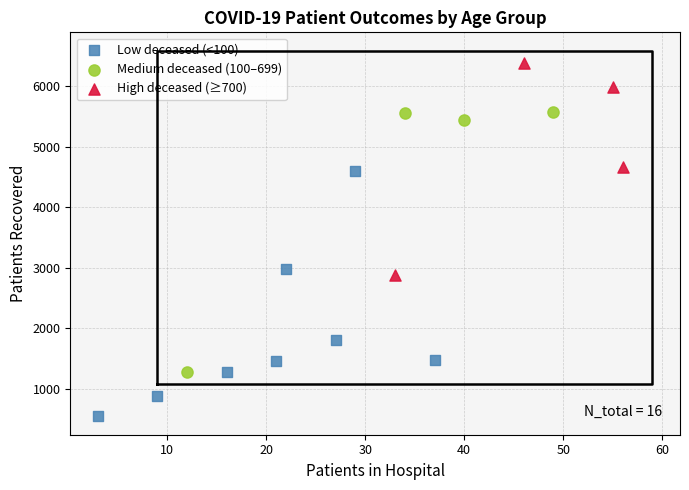

Which series reaches the maximum Y coordinate?

High deceased (≥700)